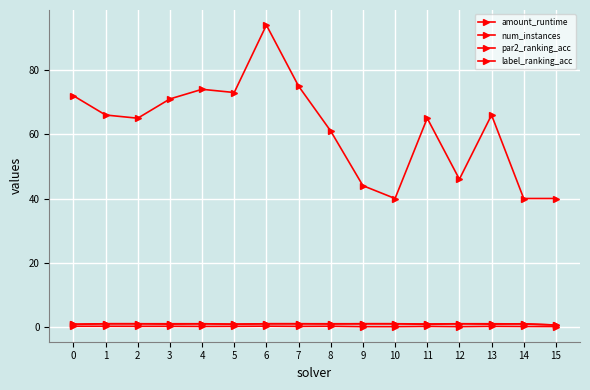

Is this an area chart (filled region under the line)?

No